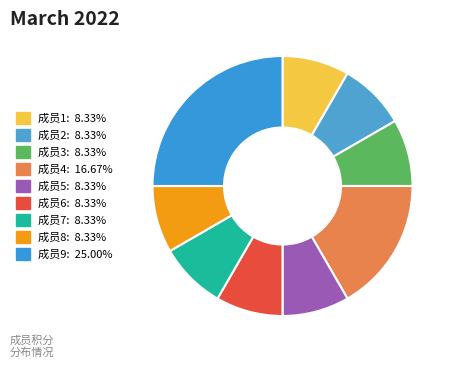

What is the ratio of the value at 成员8 to the value at 成员1?

1.0